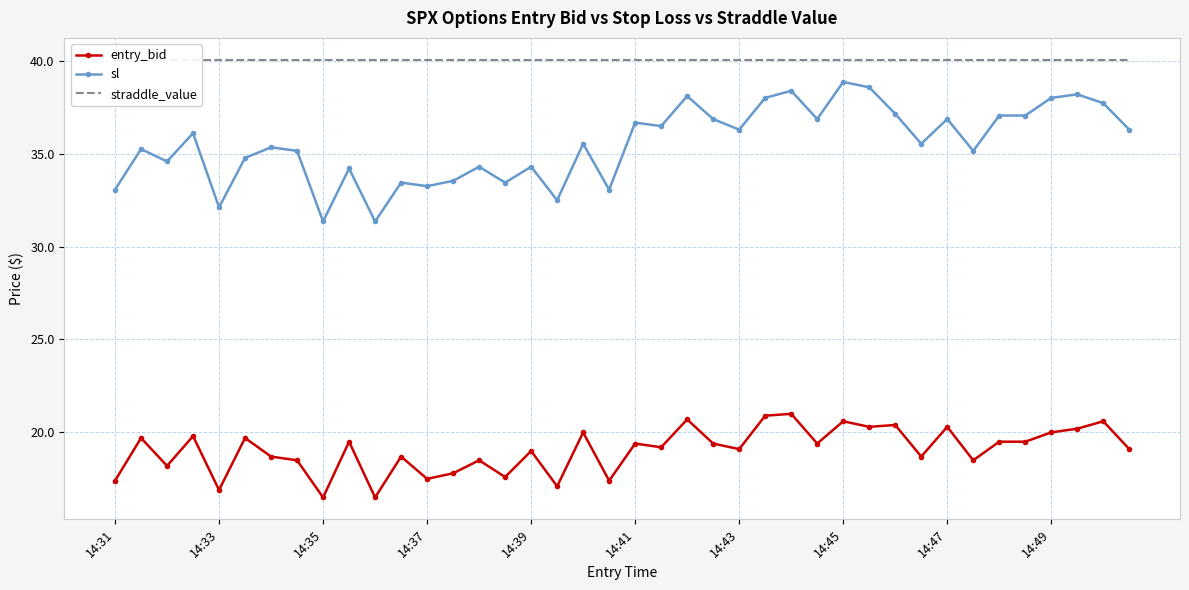

True or false: sl and entry_bid intersect in this chart.

False